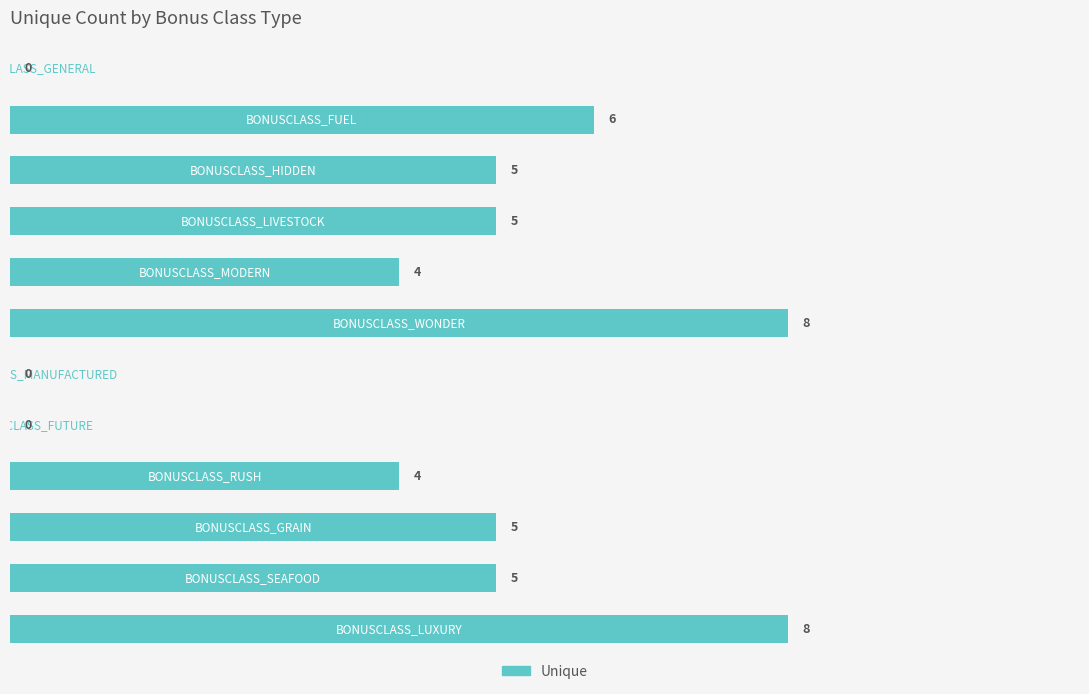

What is the sum of all values?

50